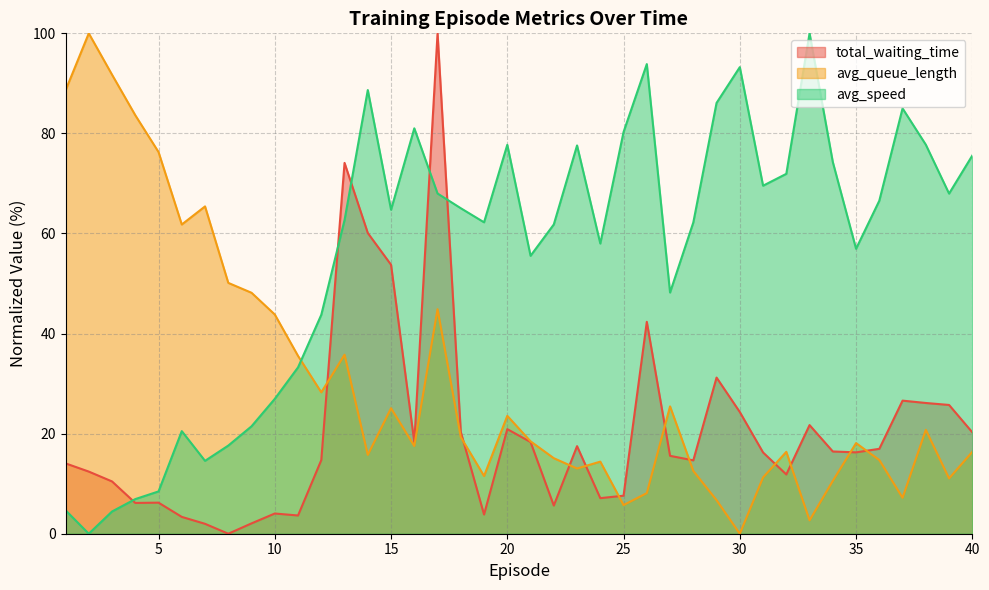

What is the sum of the avg_speed values at 17 and 21?

123.5